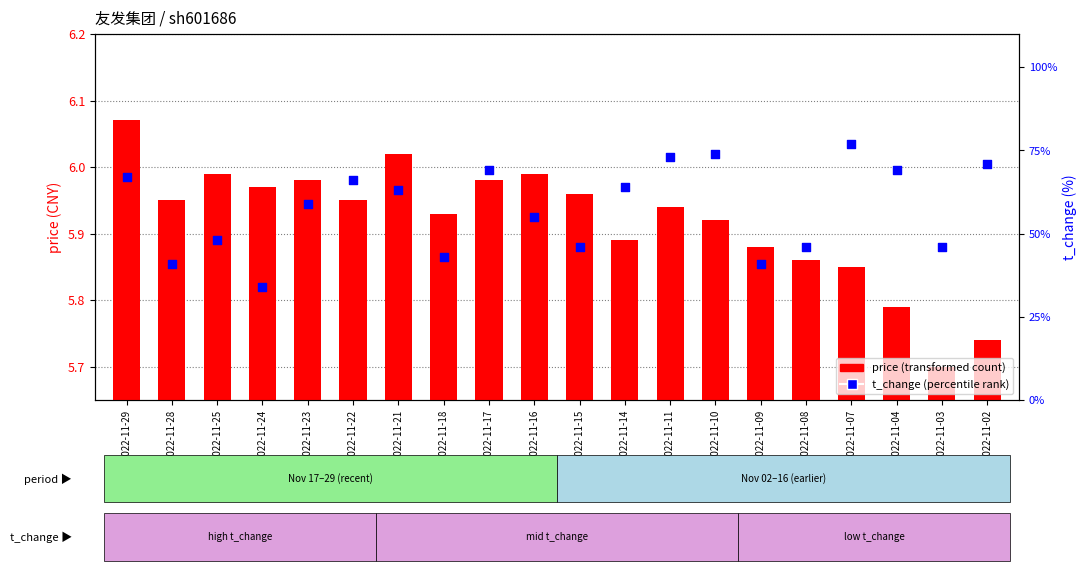

Which series reaches the maximum Y coordinate?

t_change